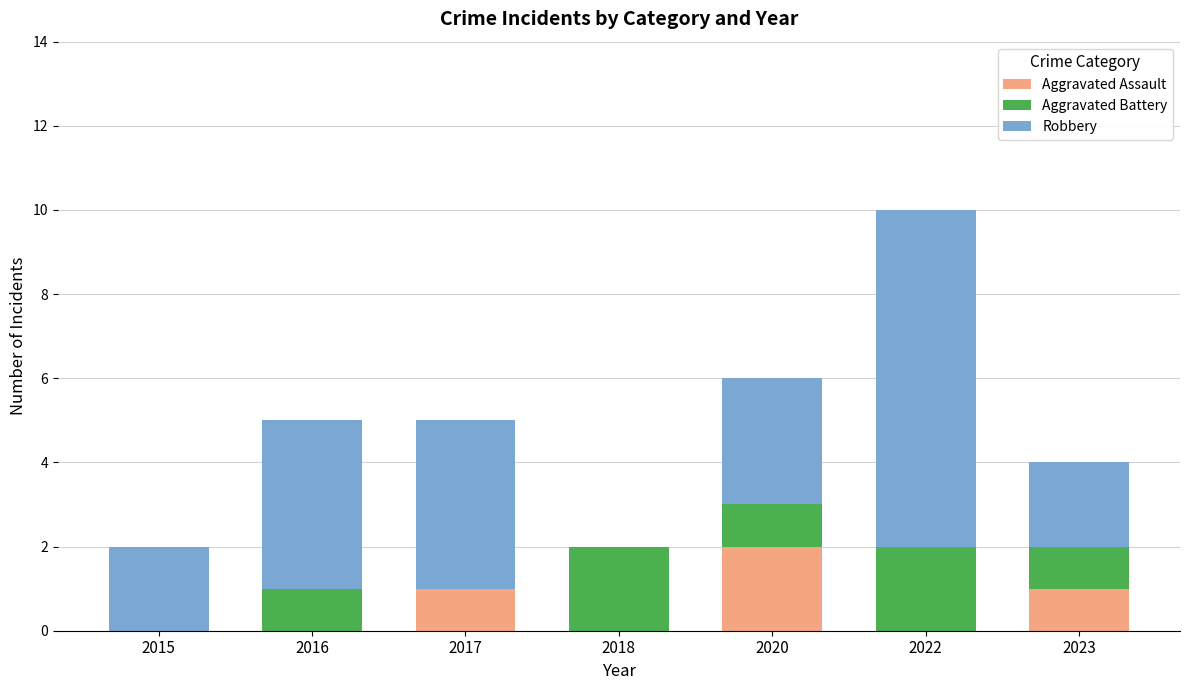

What is the sum of all Aggravated Assault values?

4